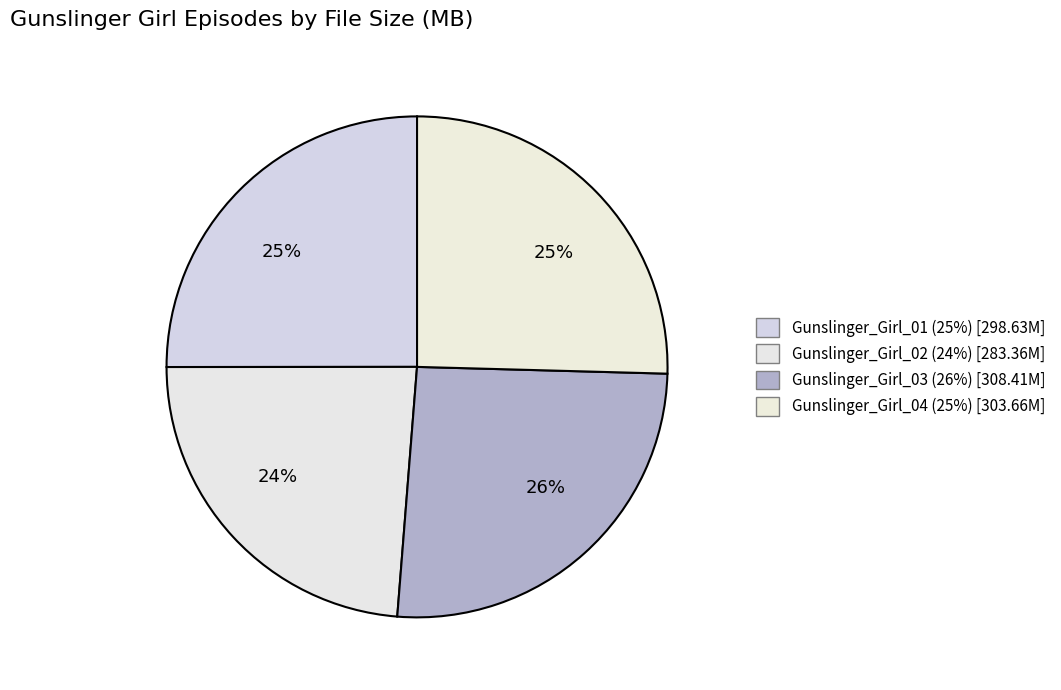

What percentage is the Gunslinger_Girl_04 slice, to the nearest percent?

25%